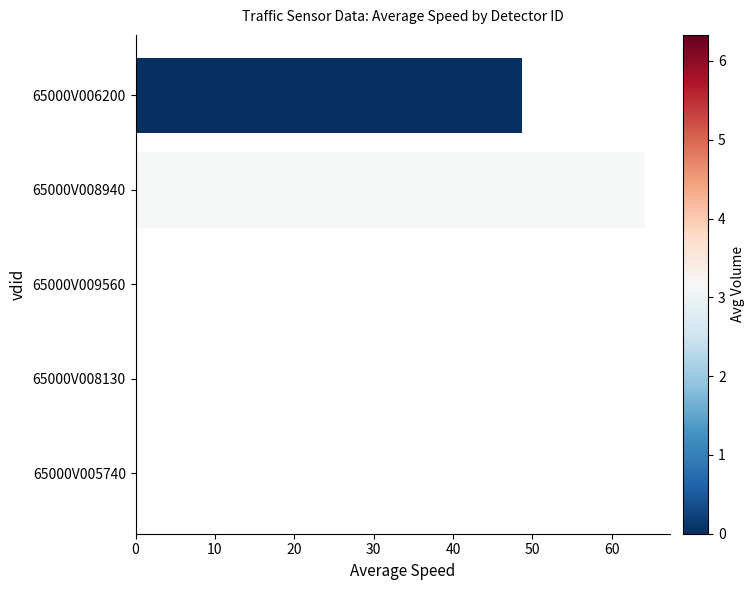

Is it true that the value at 65000V005740 is -36.3?

False